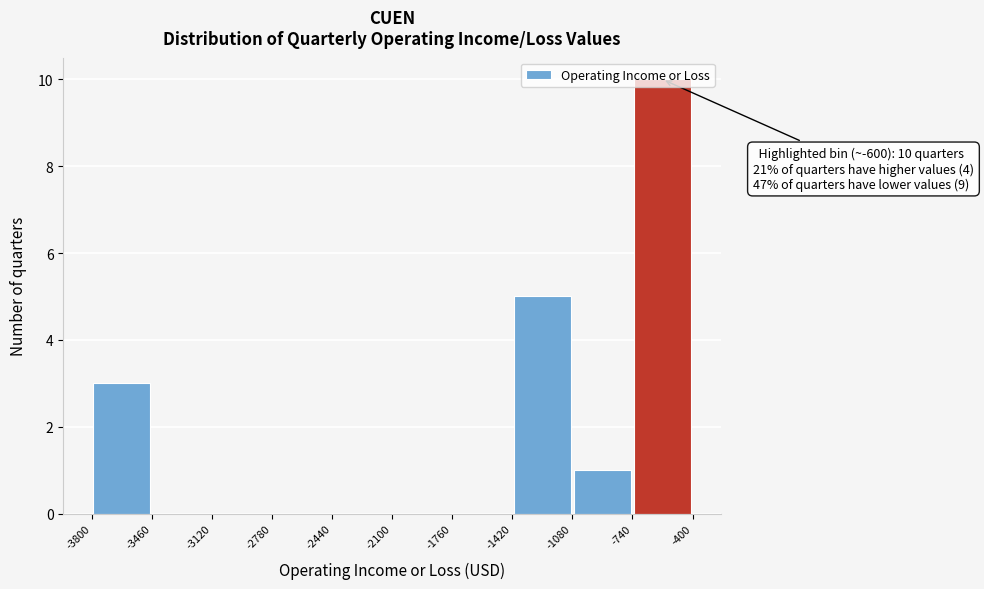

Which range on the x-axis has the tallest bar?

-740 to -400